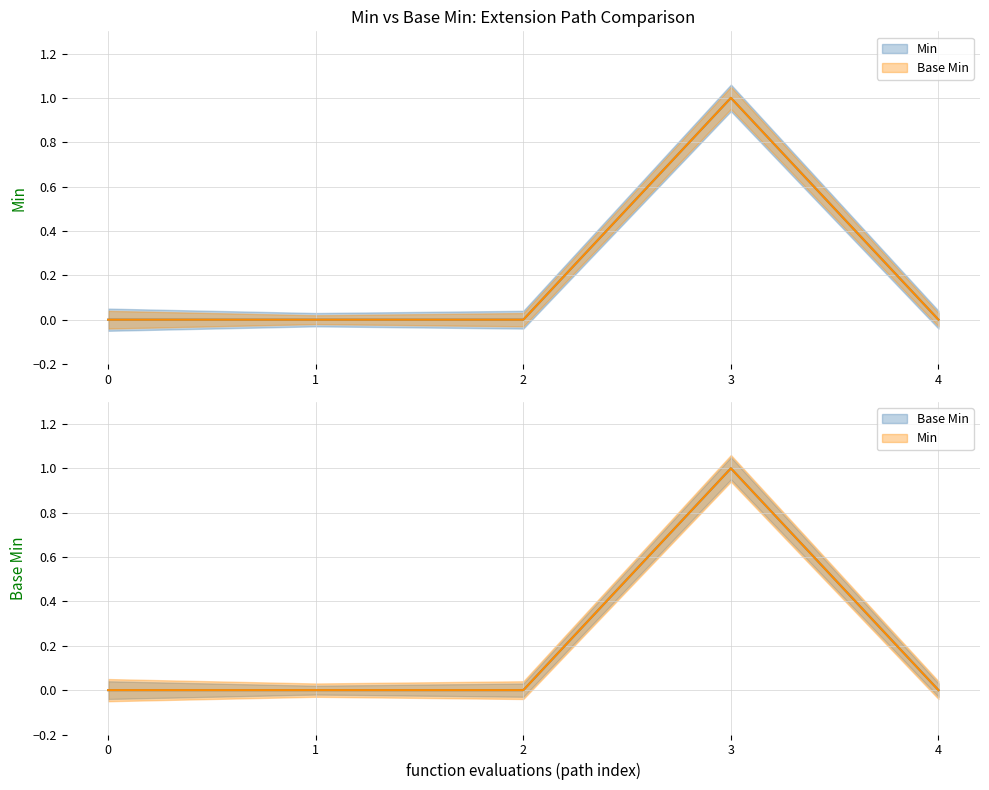

True or false: Base Min and Min cross at least once.

False